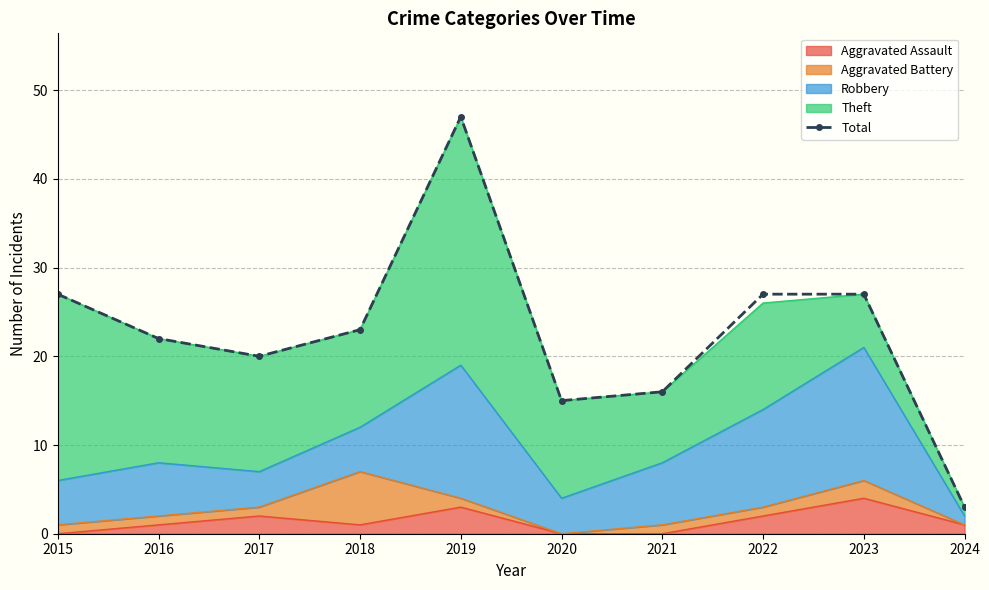

Count the number of values greater than 23.

4